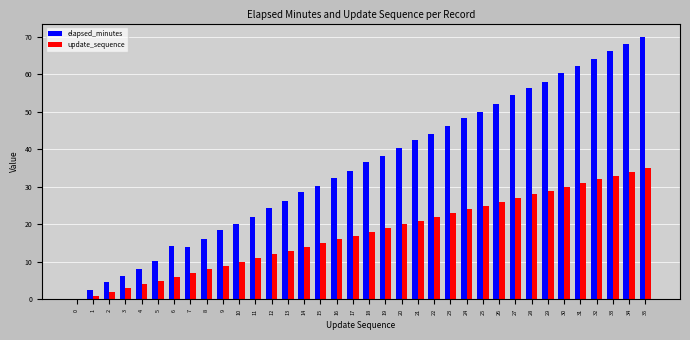

Which series has the largest range (max minus min)?

elapsed_minutes